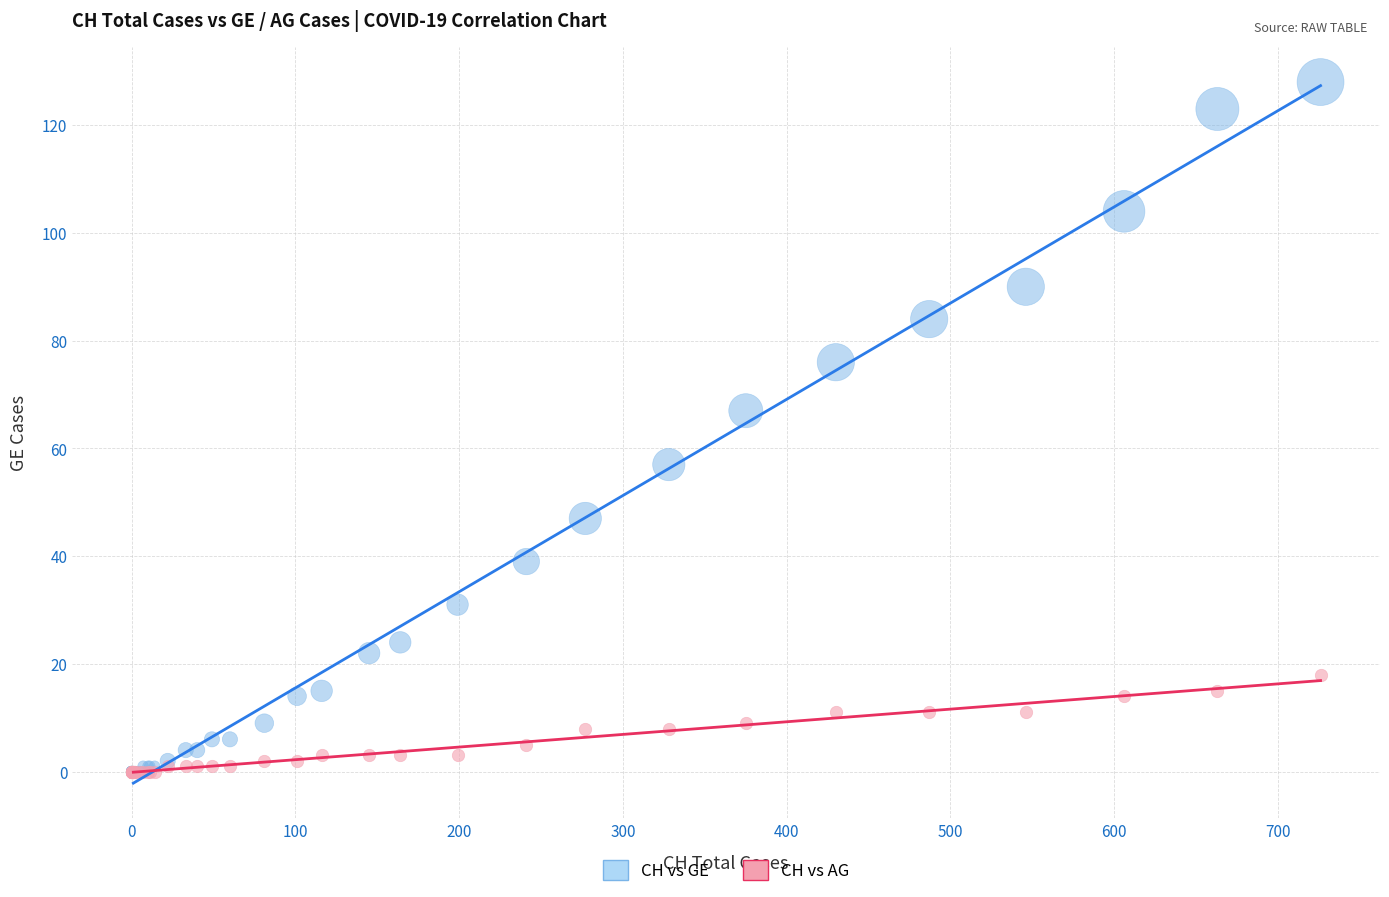

Across all series, what Y value is closest to 64?

67